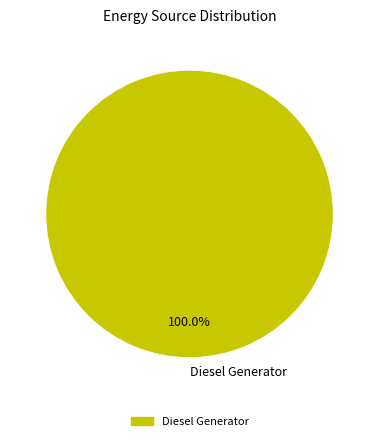

Does any single category account for the majority?

Yes